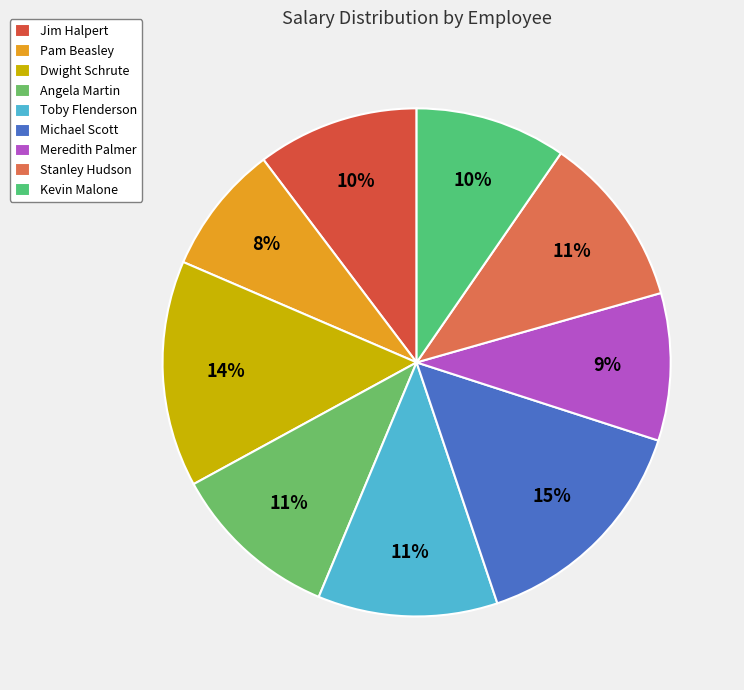

Is it true that Kevin Malone is 10% of the pie?

True